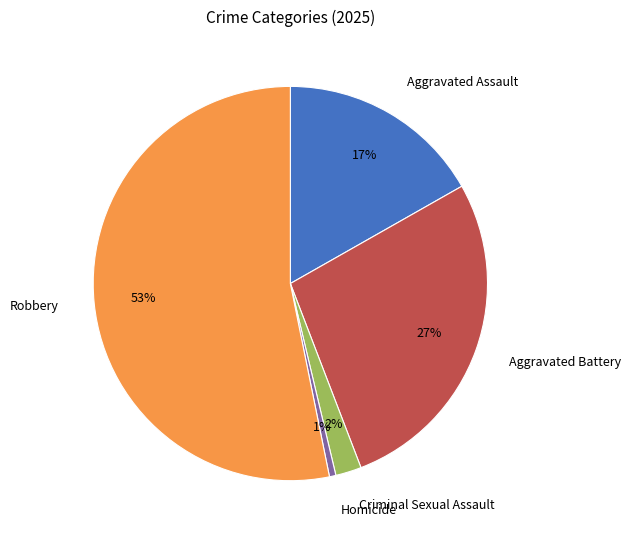

Do Aggravated Battery and Criminal Sexual Assault together represent more than half of the pie?

No